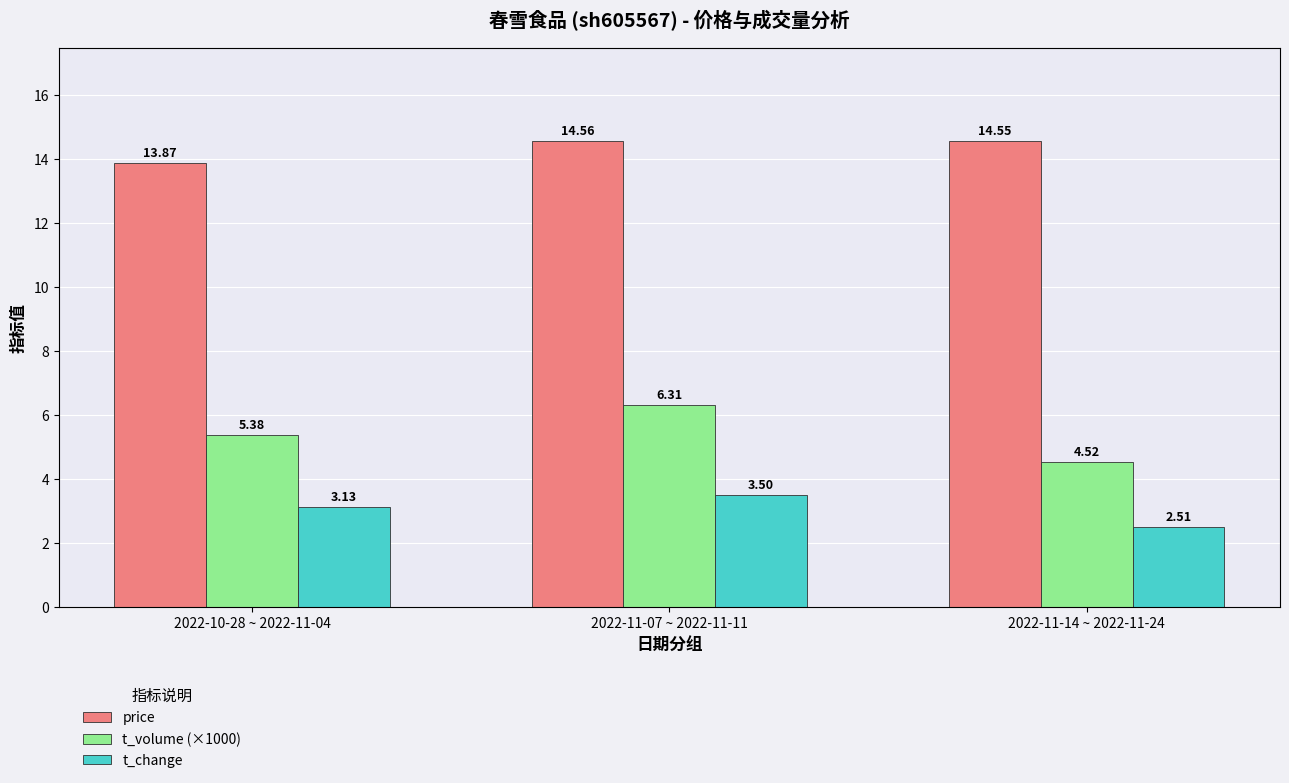

What is the average value of the t_change series?

3.0